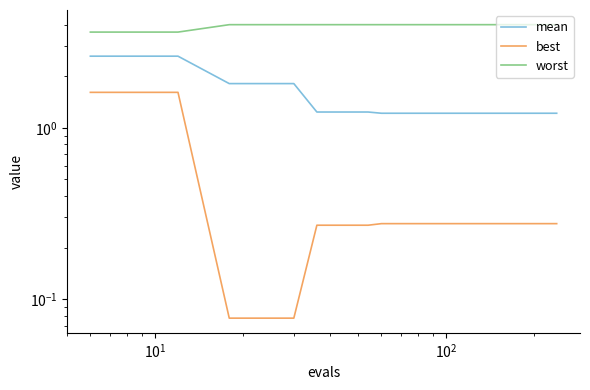

How many lines are shown in the chart?

3